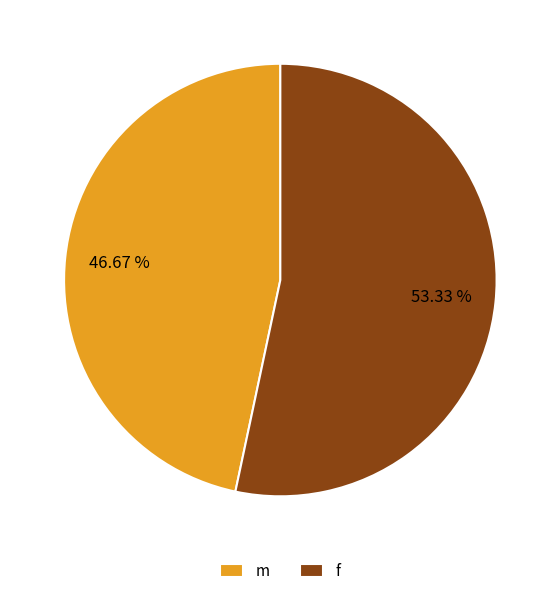

Does m account for over 50% of the chart?

No